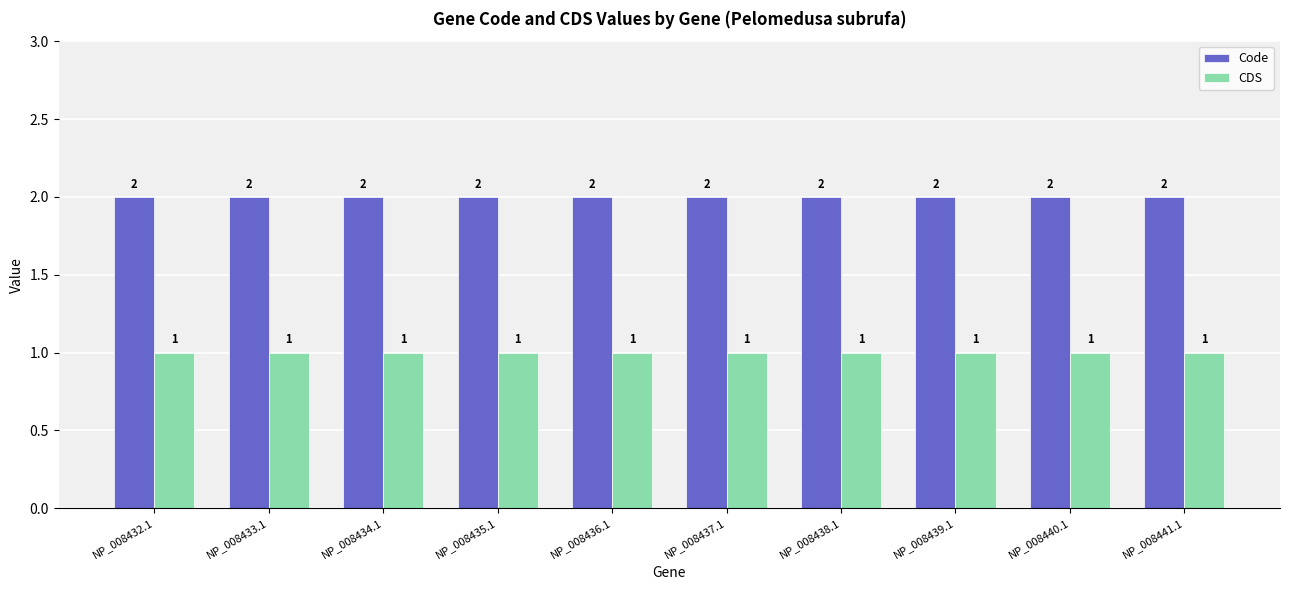

How many bars are there in each group?

2